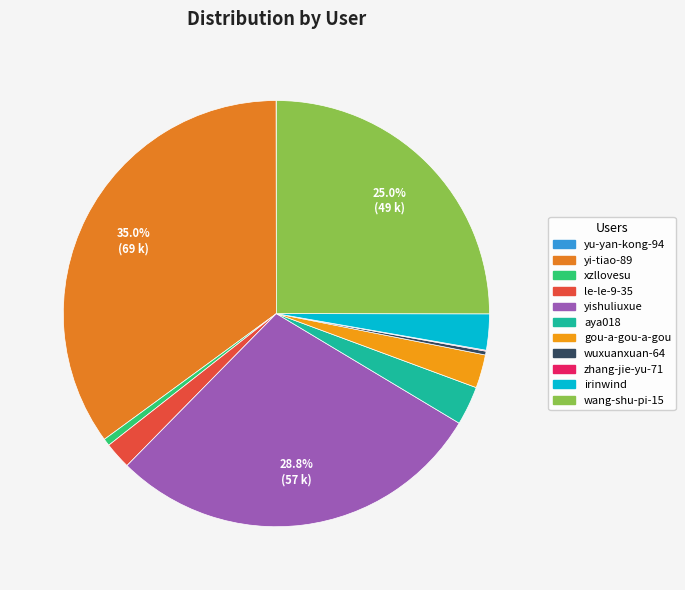

Approximately how many times larger is the value at le-le-9-35 compared to zhang-jie-yu-71?

27.9